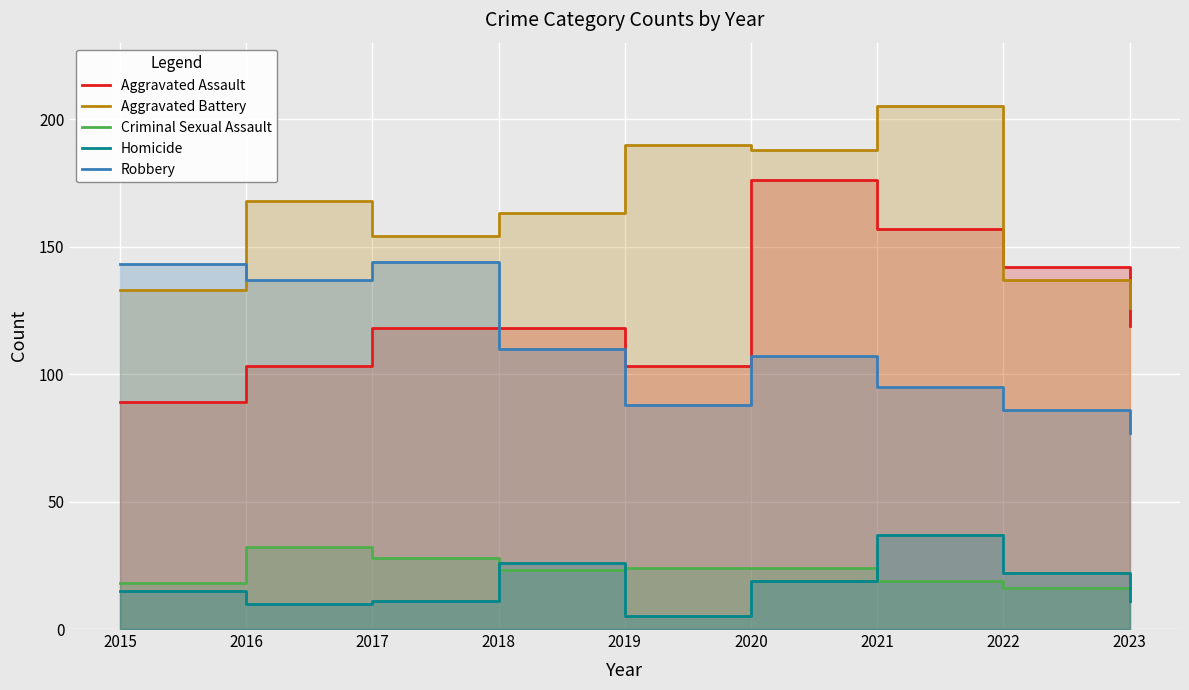

Where does the Aggravated Battery series first go above 163?

2016